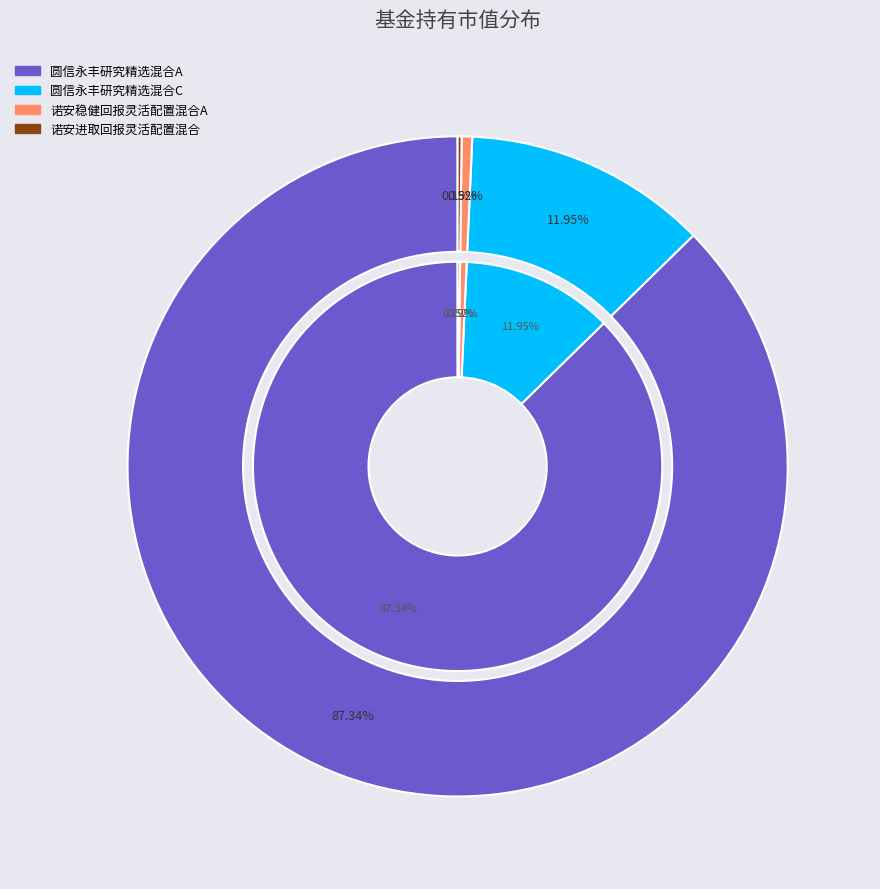

Does any single category account for the majority?

Yes